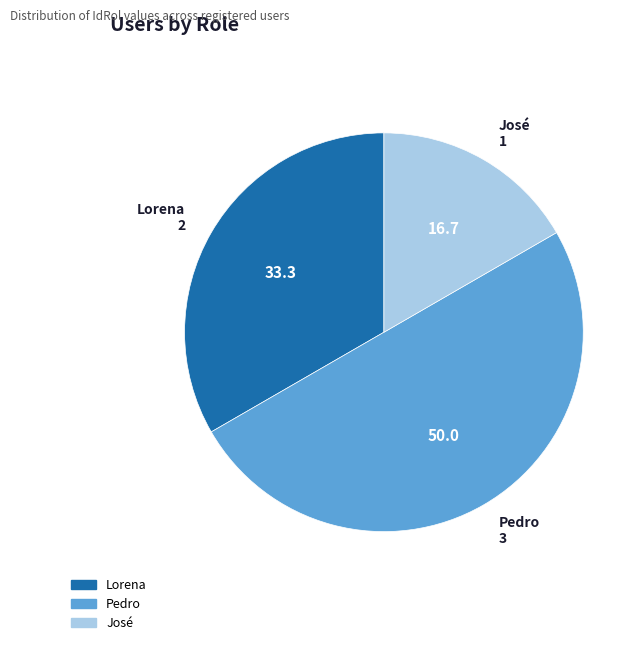

How many slices are in this pie chart?

3